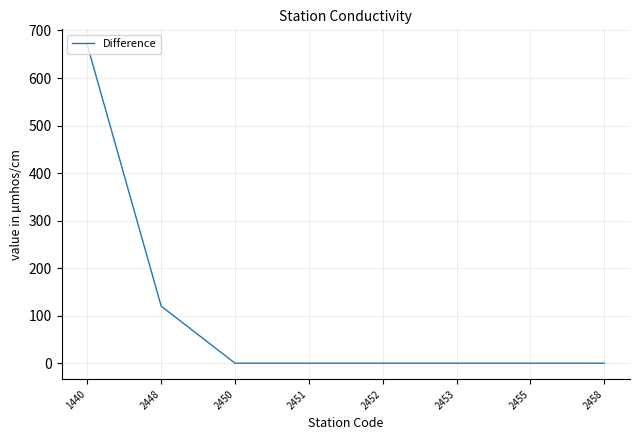

What is the difference between the maximum and minimum values?

669